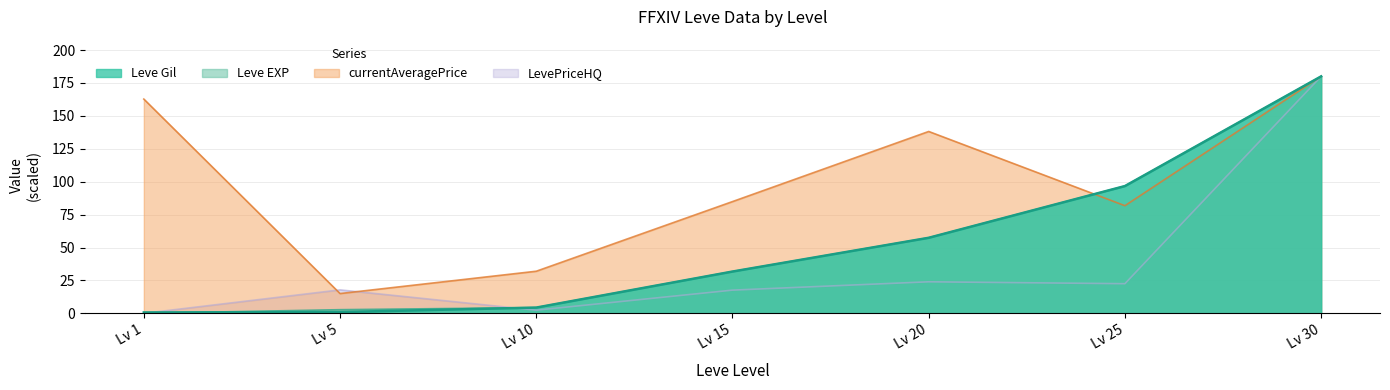

Which category has the highest value across all series?

30